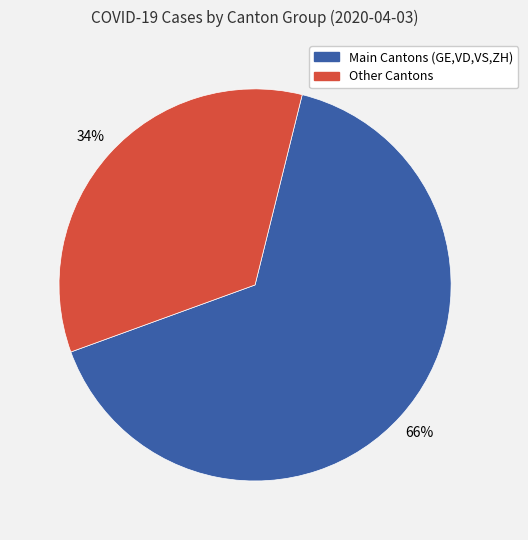

How many segments does this pie chart have?

2